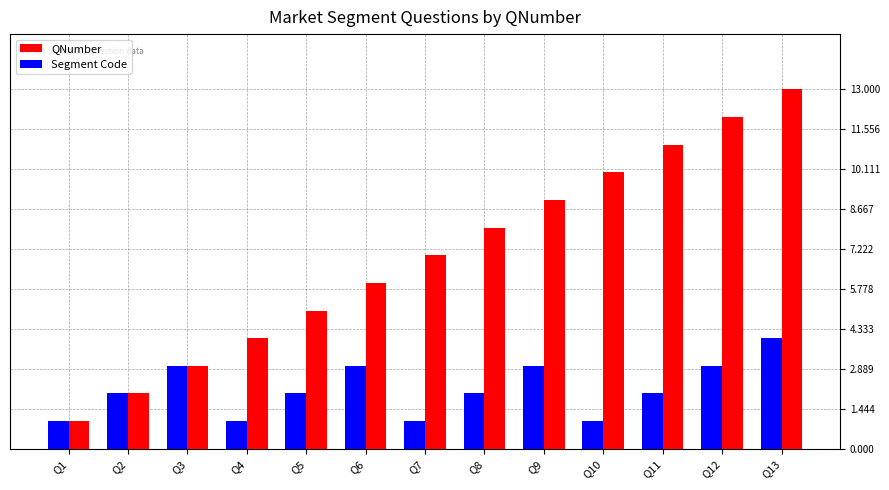

At which label does Segment Code reach its peak?

Q13